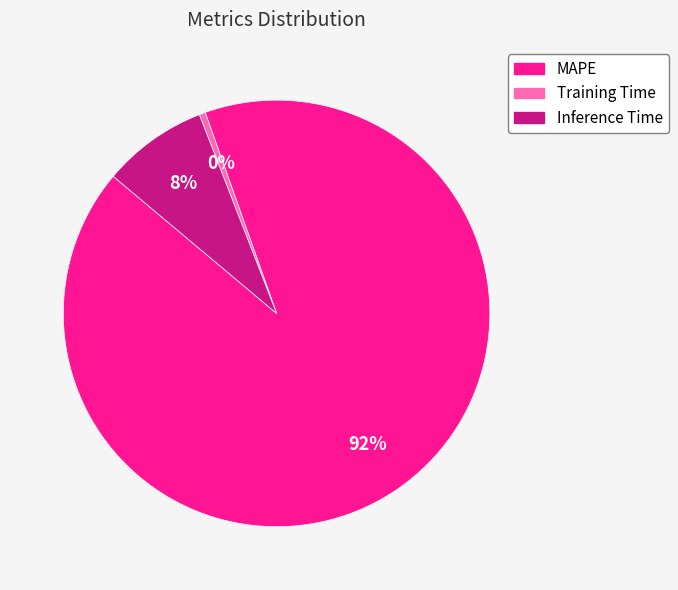

What percentage is the Inference Time slice, to the nearest percent?

8%